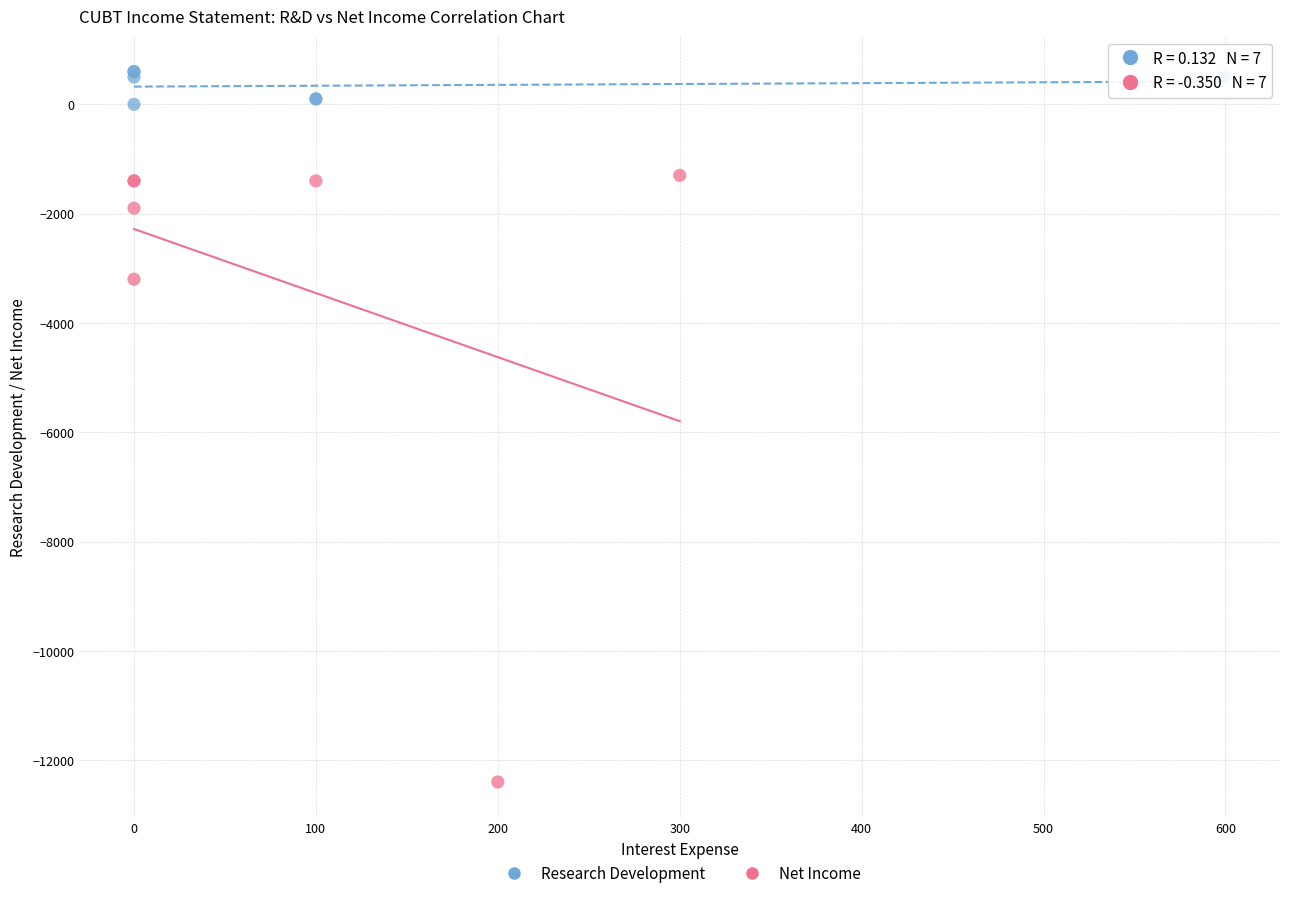

Which series contains the highest Y value?

Research Development